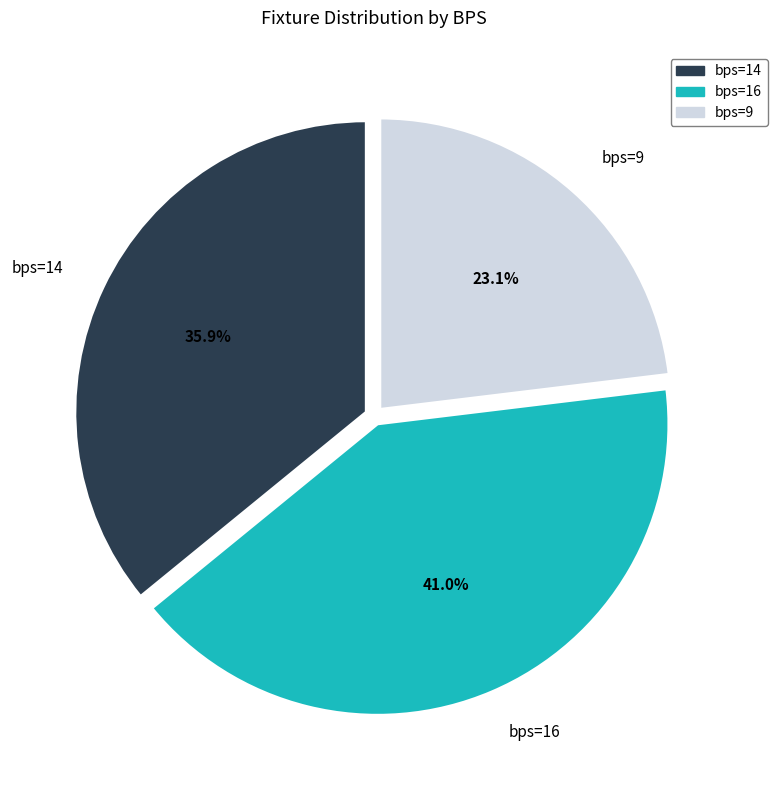

How many slices are in this pie chart?

3